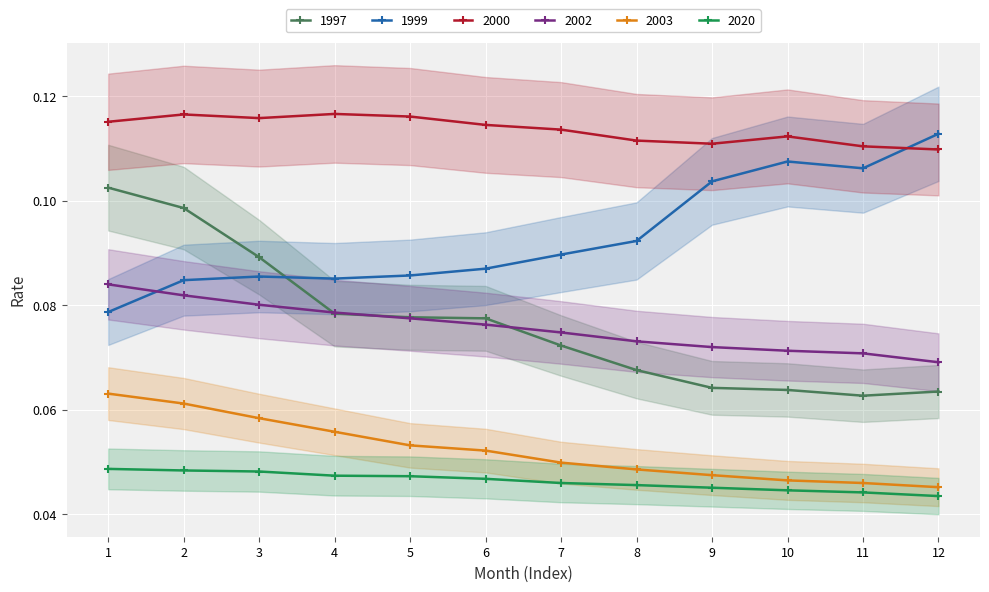

At which category is the sum across all series the highest?

1